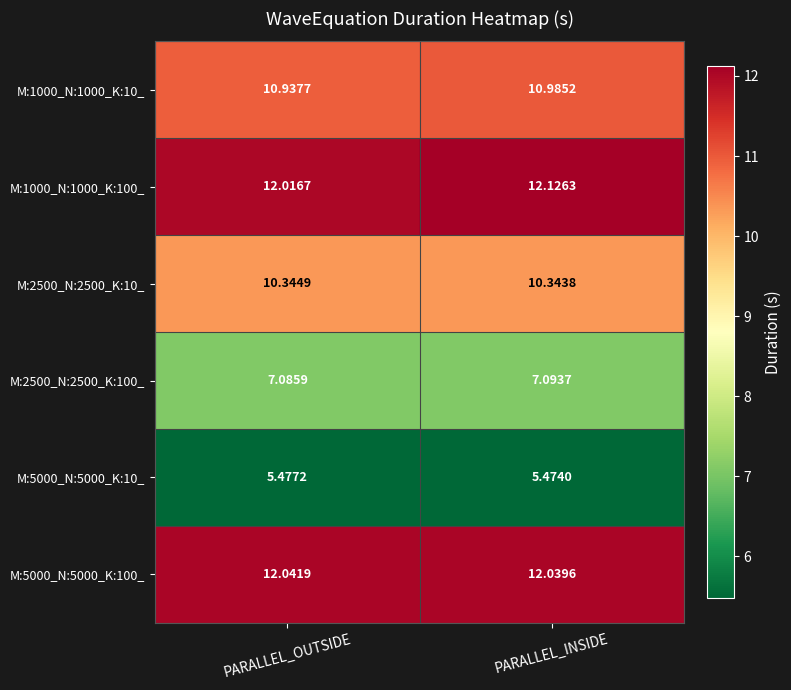

How many data points does each series have?

2